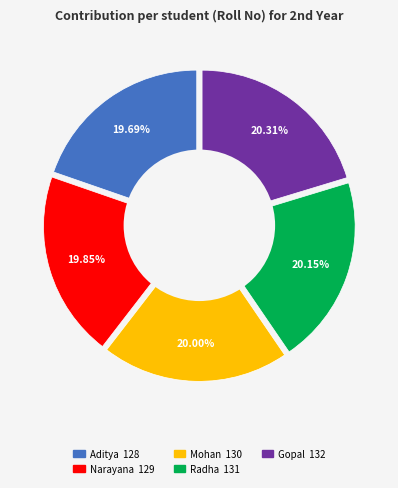

What is the largest slice in the pie chart?

Gopal